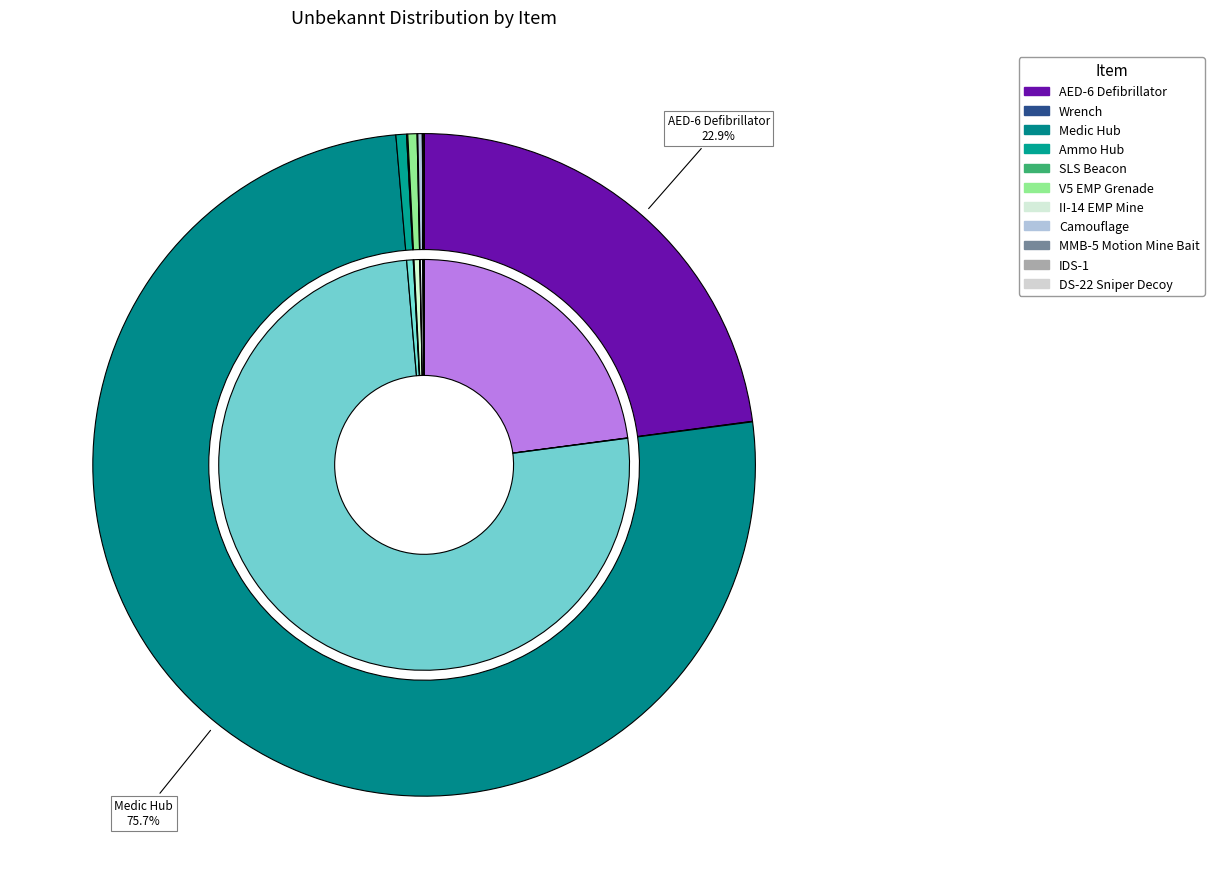

What is the largest slice in the pie chart?

Medic Hub